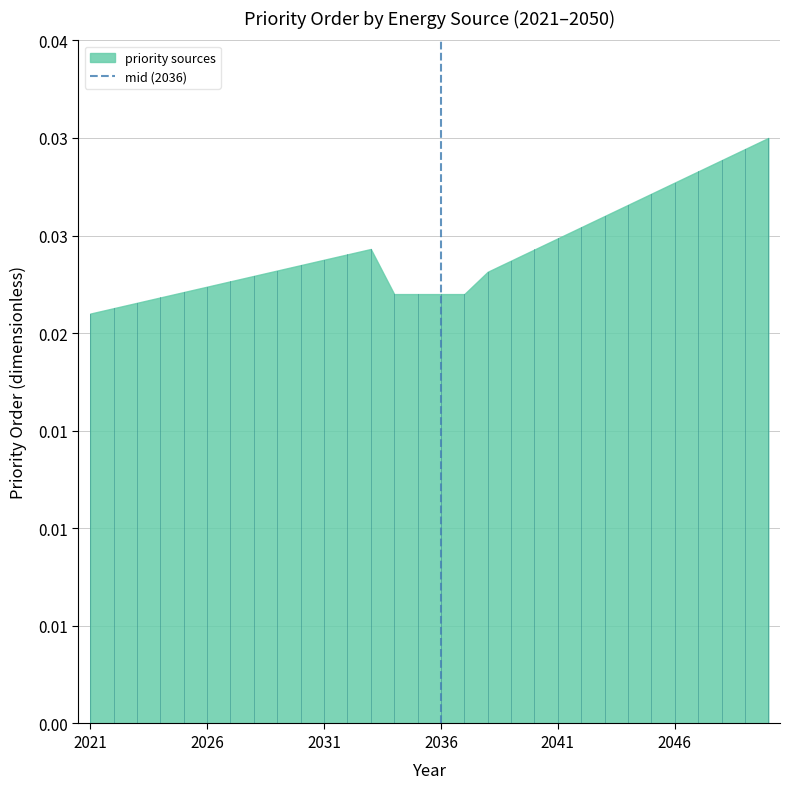

How many lines are shown in the chart?

1